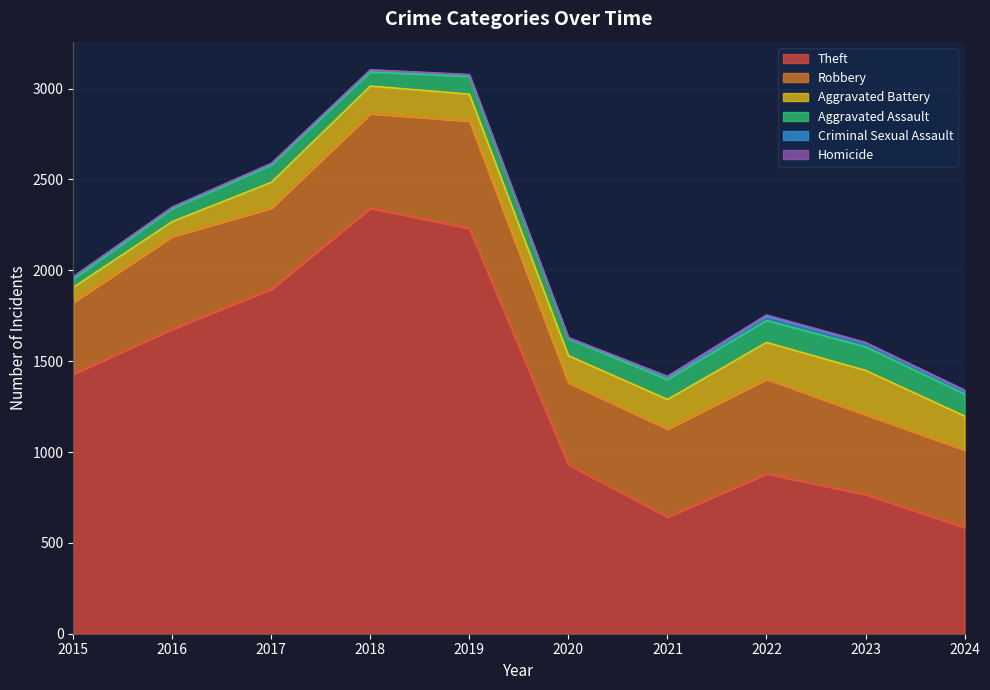

At how many categories does at least one series exceed 1184?

5